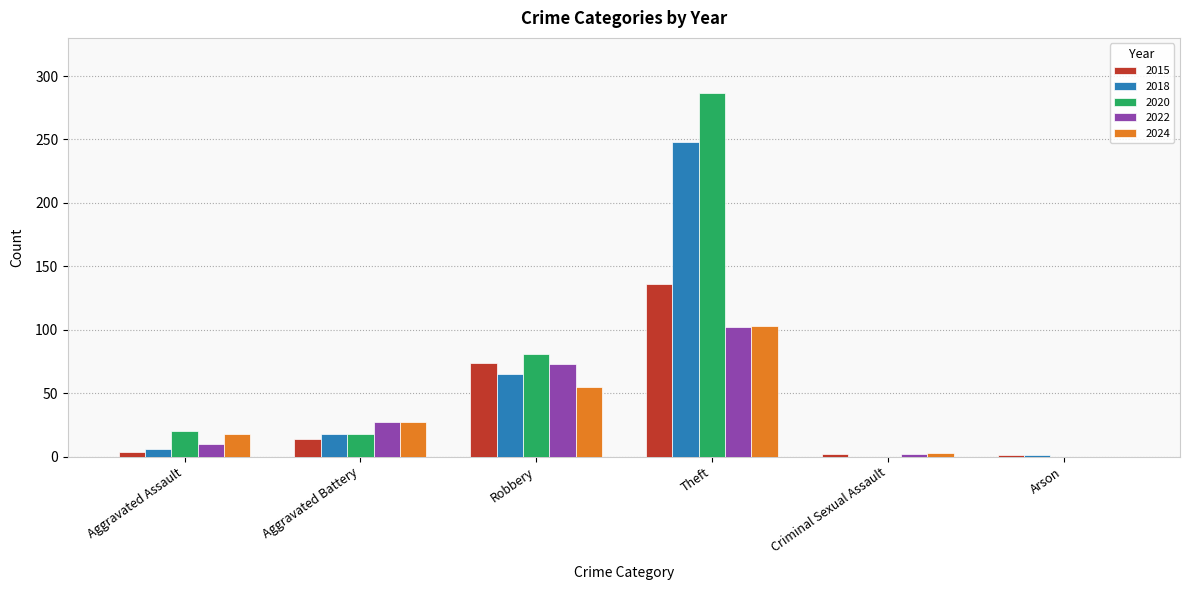

What is the sum of all 2024 values?

206